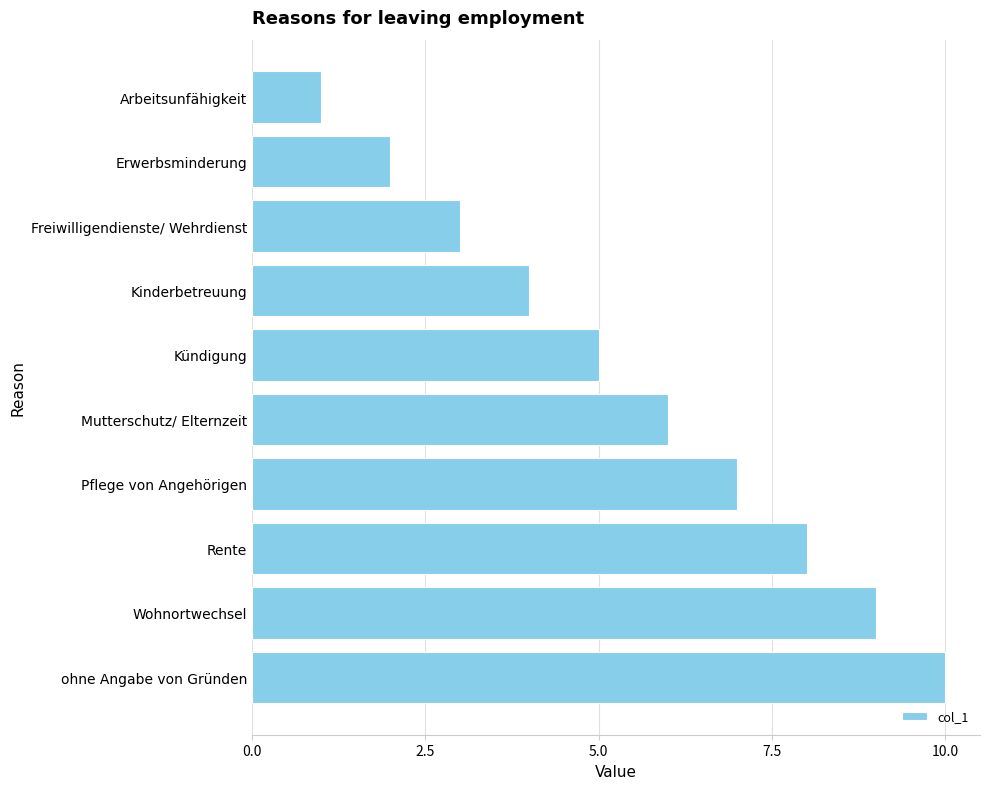

Which category has the lowest value across all series?

Arbeitsunfähigkeit